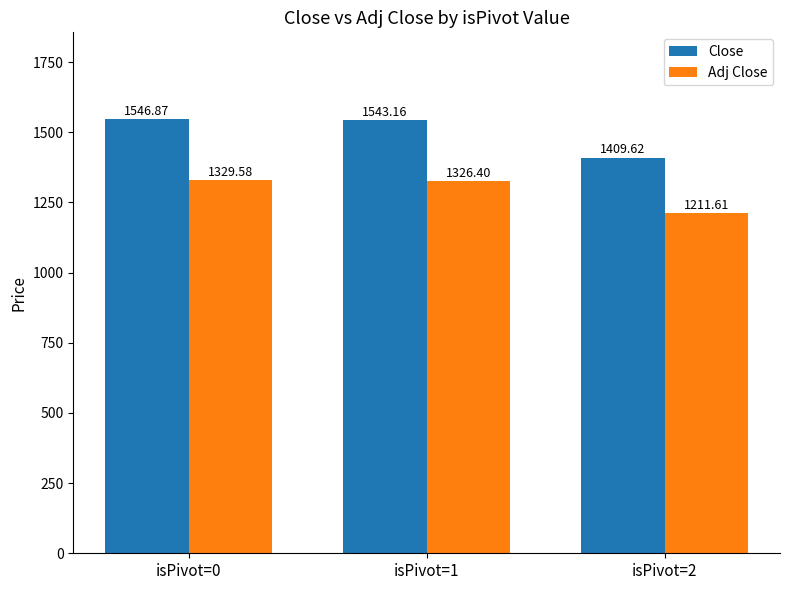

What is the value of the Close bar at the 3rd from the left?

1409.6